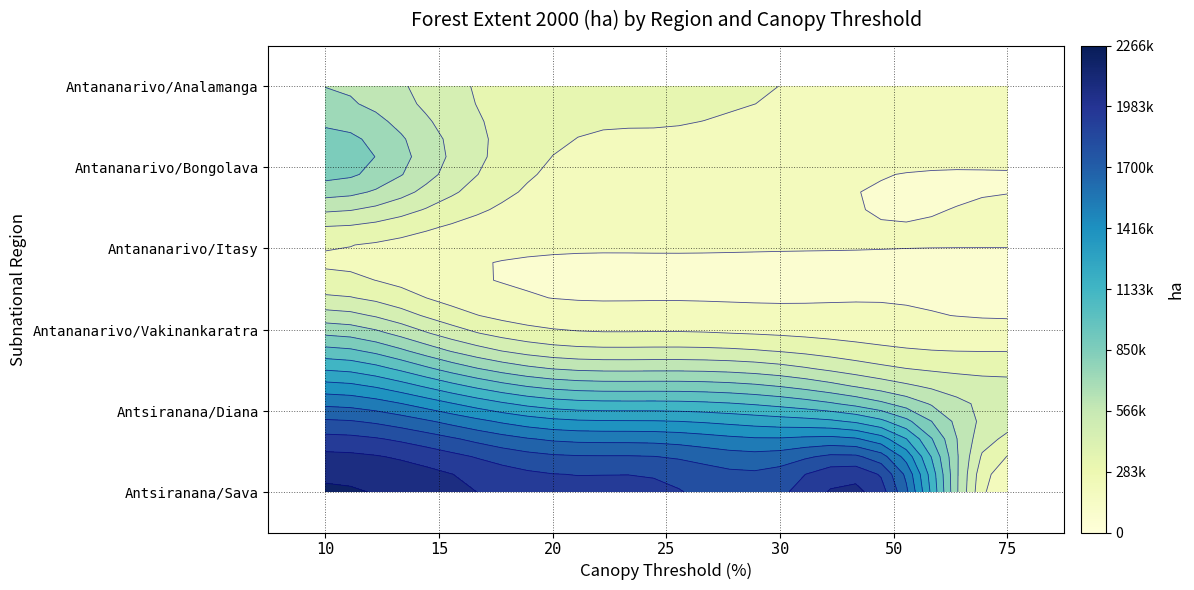

What is the sum of all Antsiranana/Diana values?

7974602